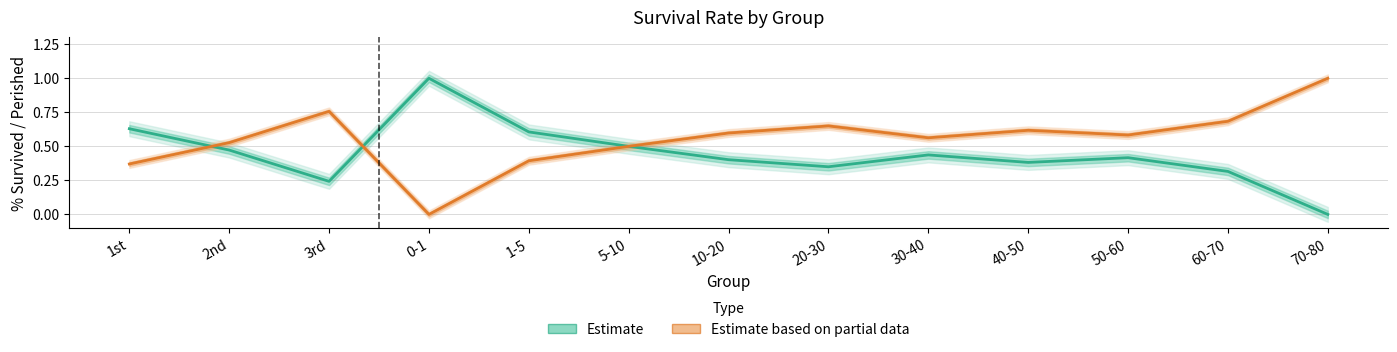

How many lines are shown in the chart?

2